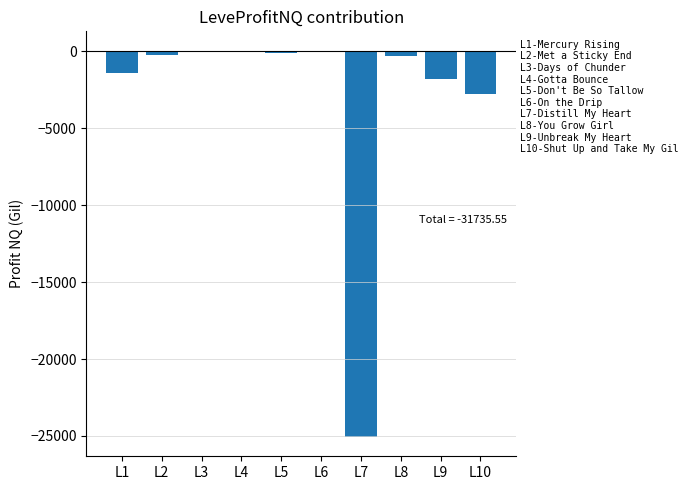

At which label is the value closest to -12515?

L10